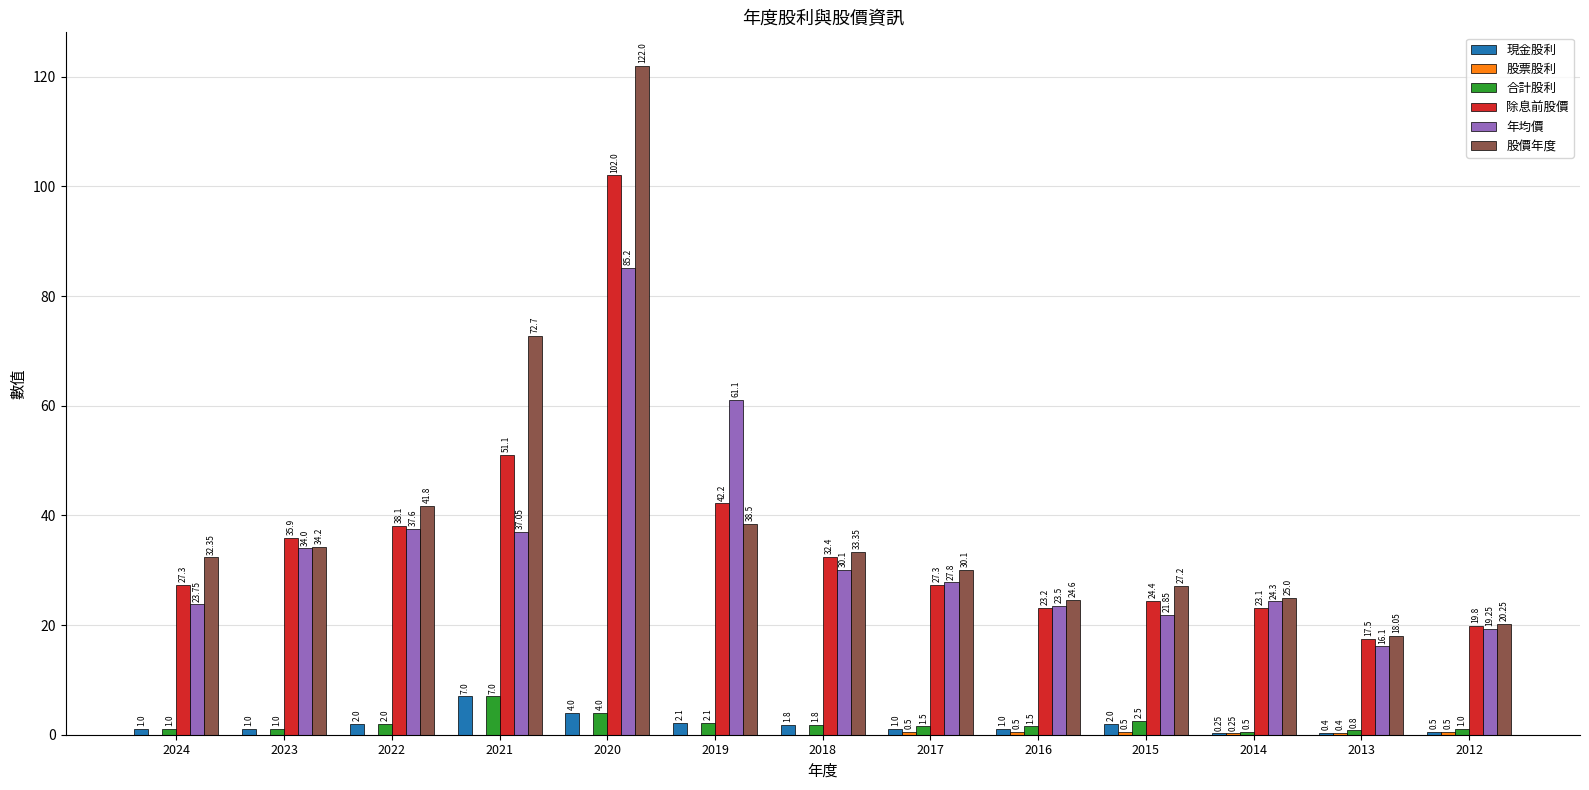

How many values in the 年均價 series exceed 27?

7